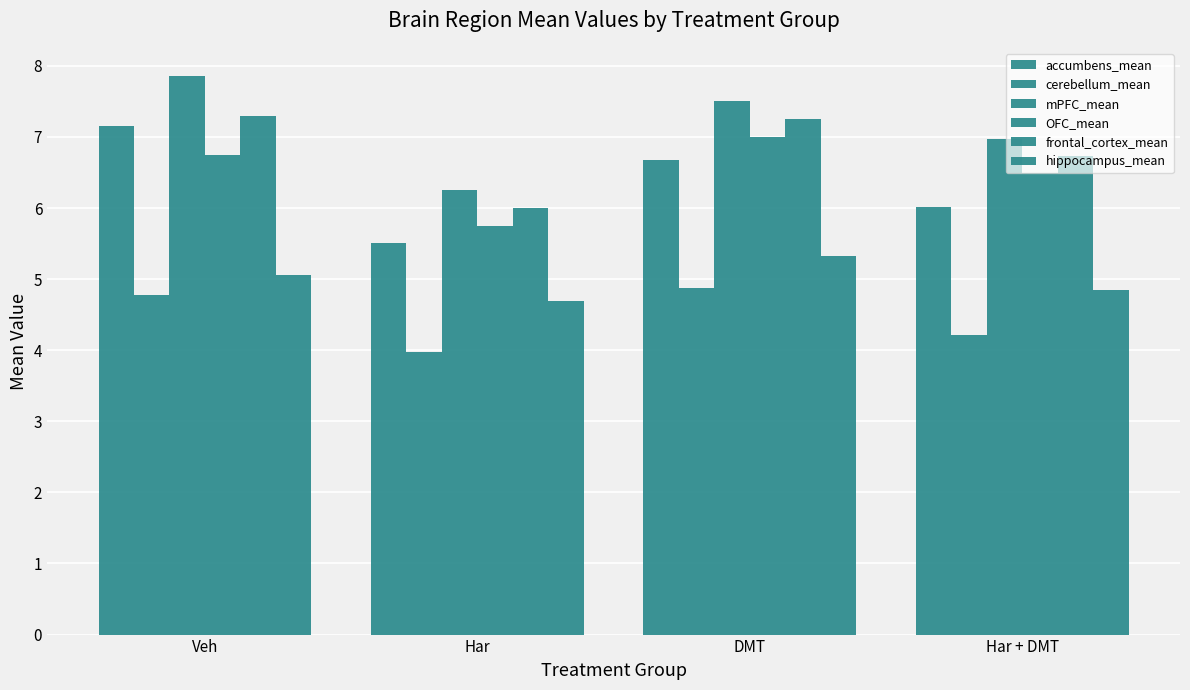

At which label does cerebellum_mean reach its minimum?

Har